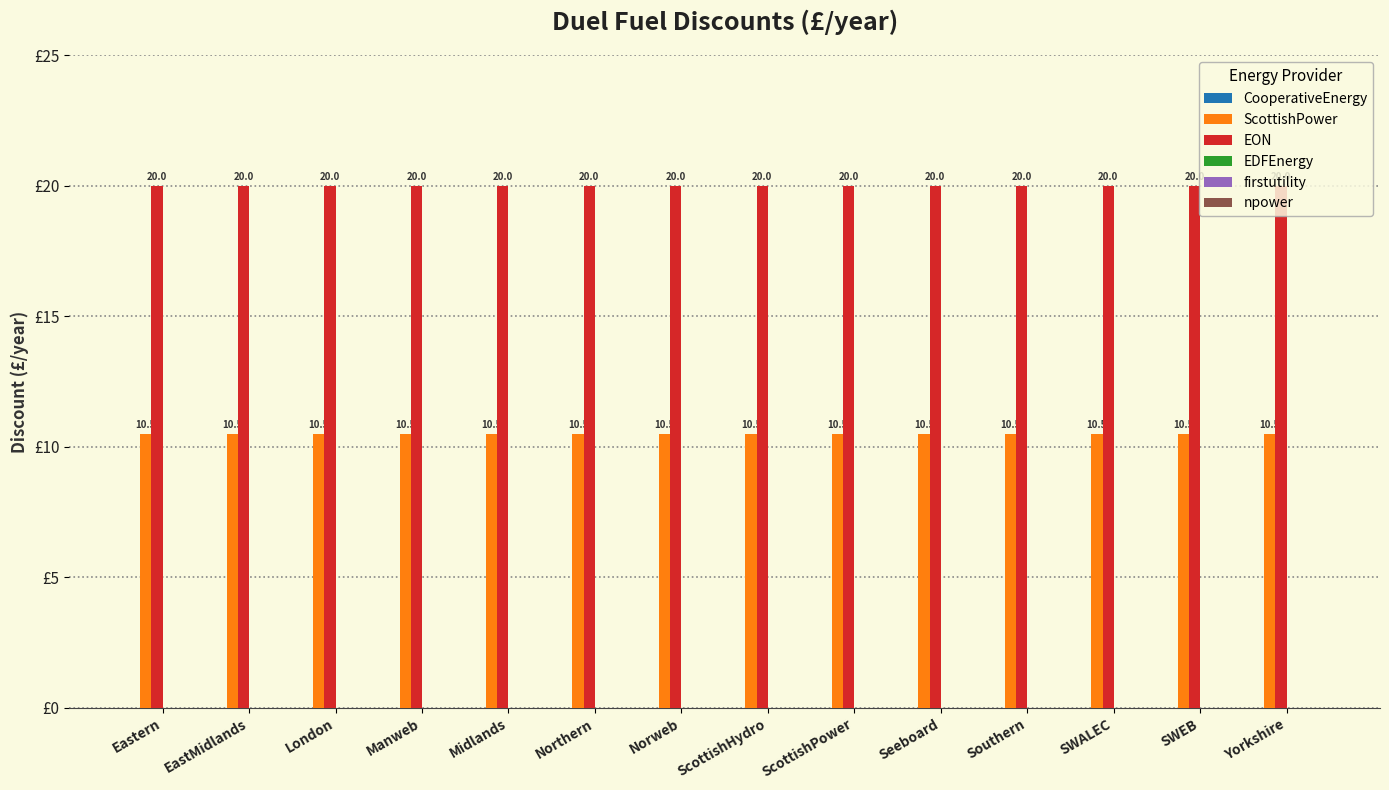

What is the spread (max minus min) of values at ScottishPower?

9.5